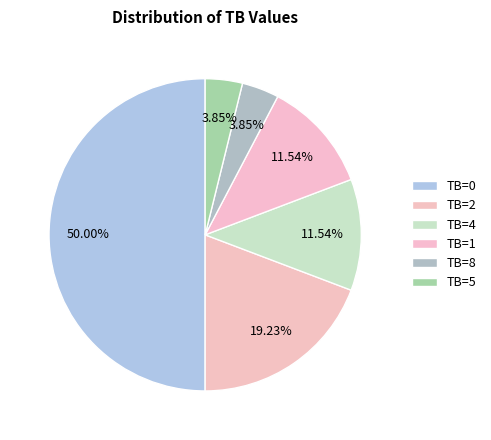

How many segments does this pie chart have?

6